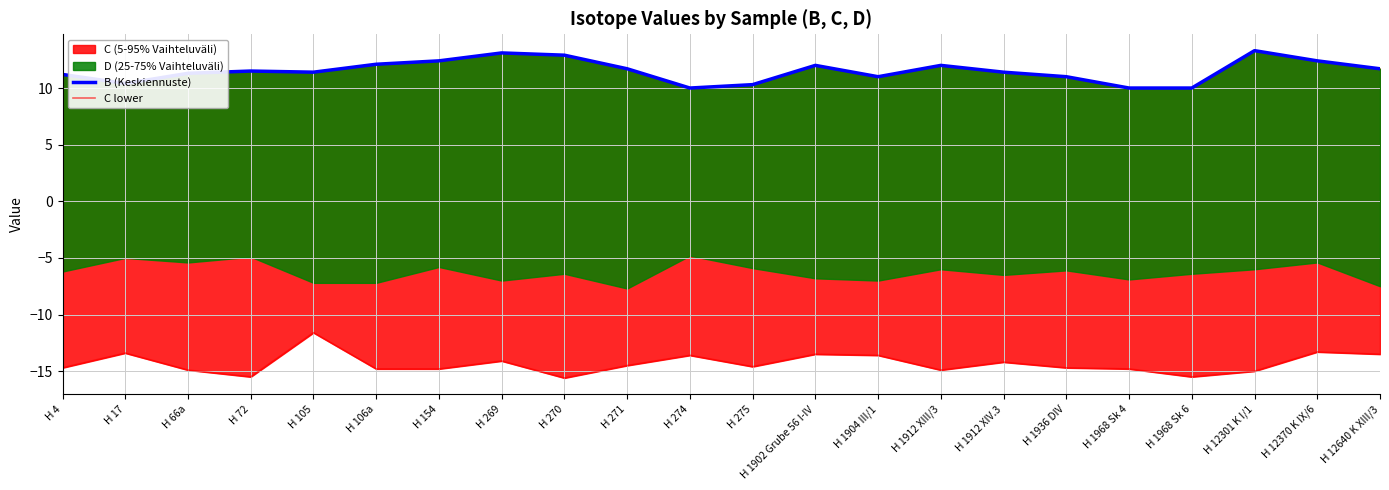

True or false: B (Keskiennuste) and C lower cross at least once.

False